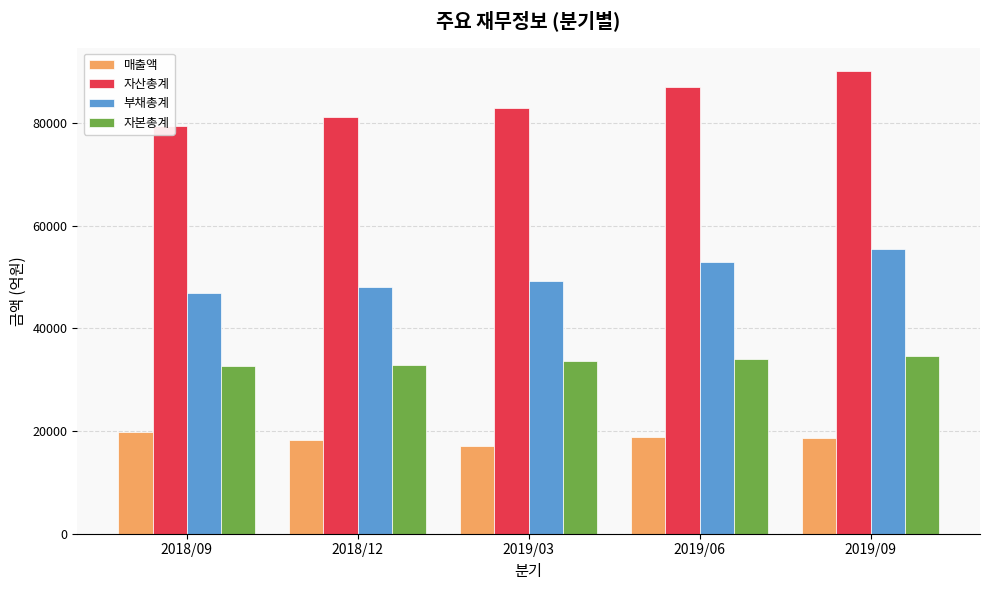

What is the maximum value for 자본총계?

34679